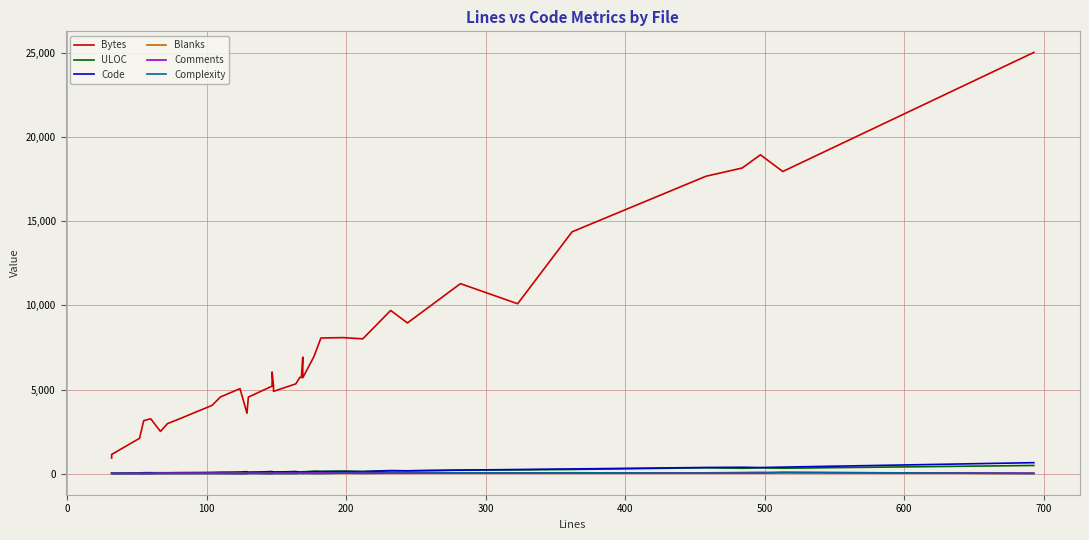

What is the average value of the ULOC series?

143